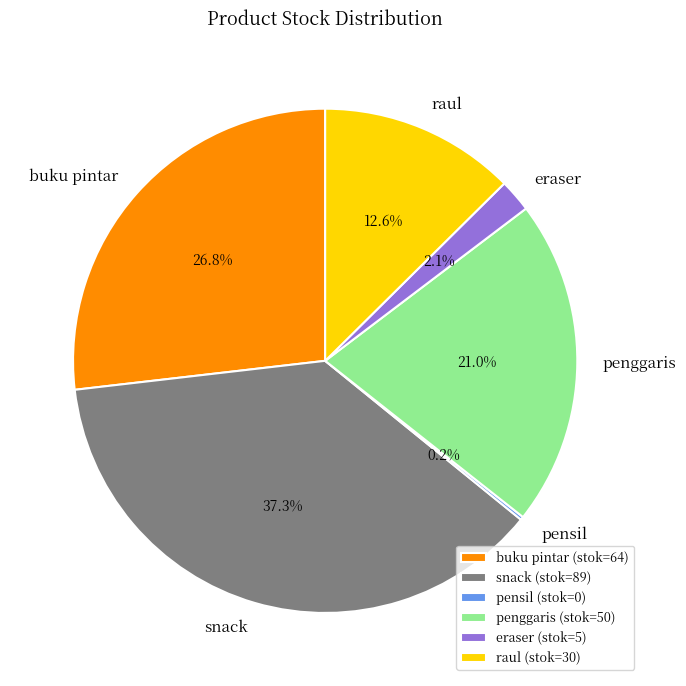

The snack slice represents 37% of the pie. True or false?

True